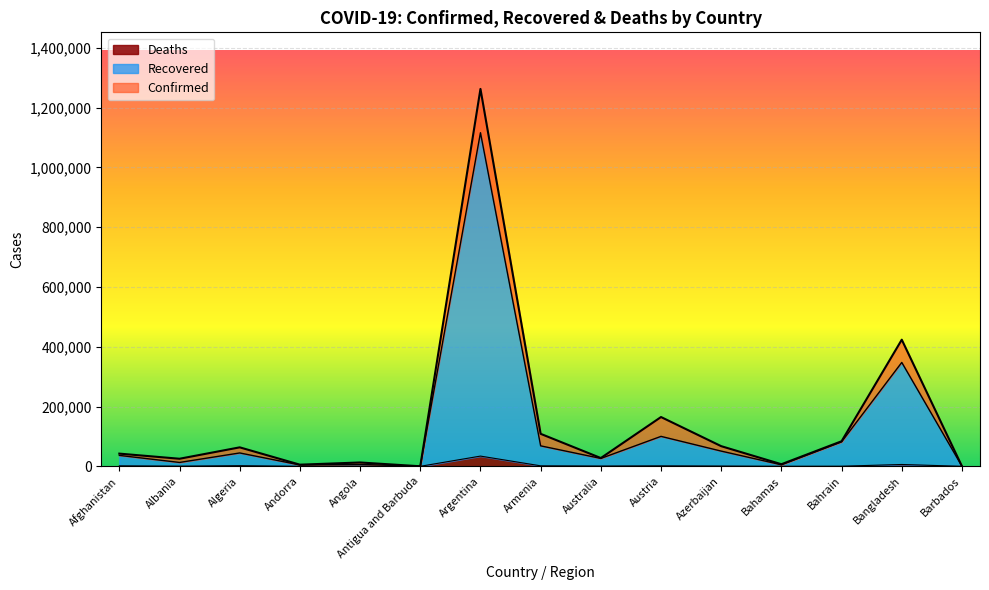

Which category has the highest value across all series?

Argentina